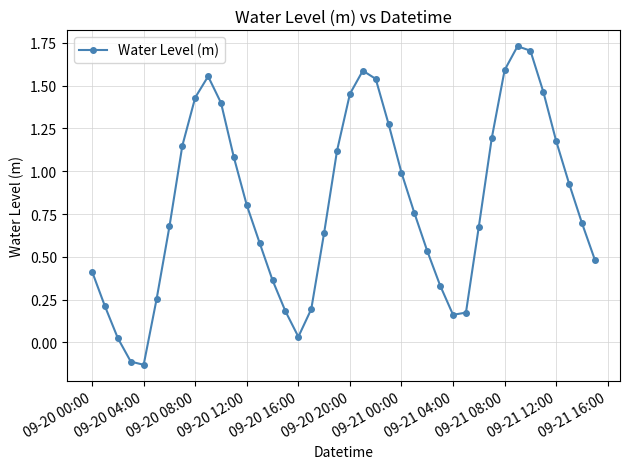

How many values are below 0?

2